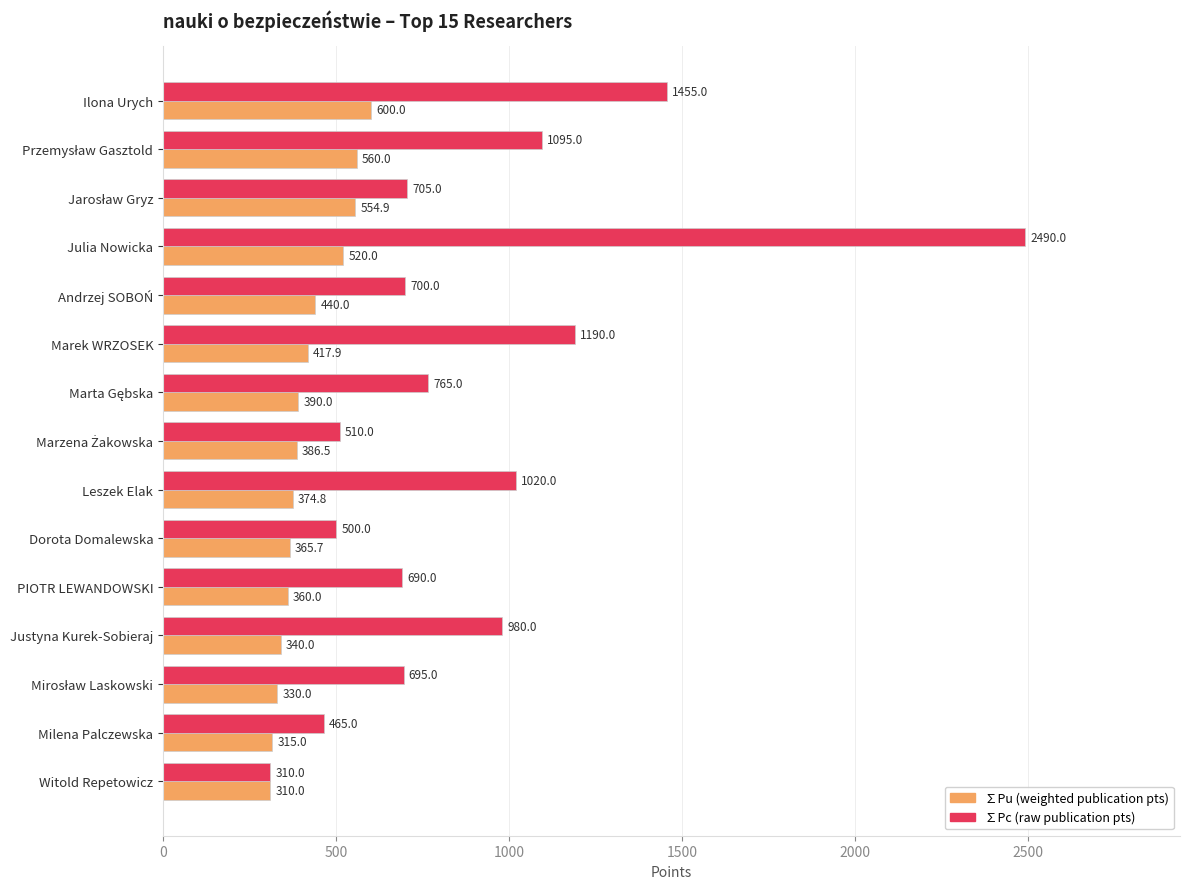

What is the total value across all series at Witold Repetowicz?

620.0